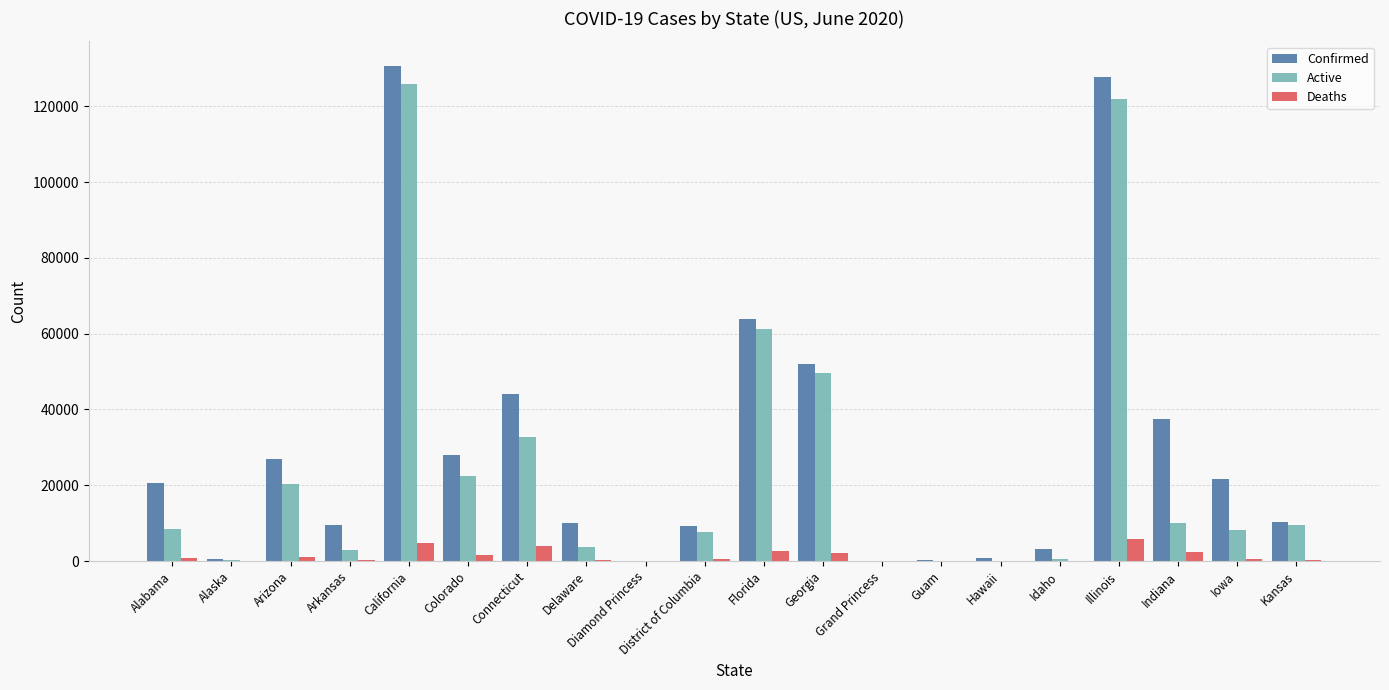

Between Alaska and Florida, which series saw the biggest shift?

Confirmed